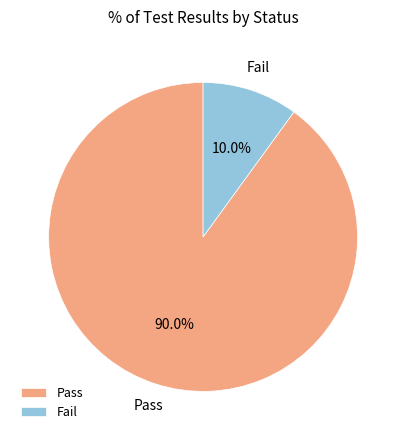

What portion of the pie excludes Pass?

10.0%